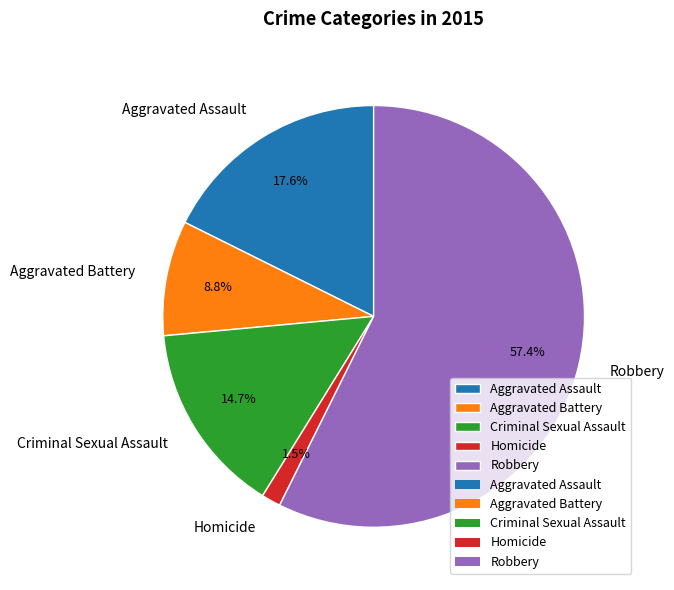

To the nearest percent, what is the difference between the largest and smallest slice percentages?

56%